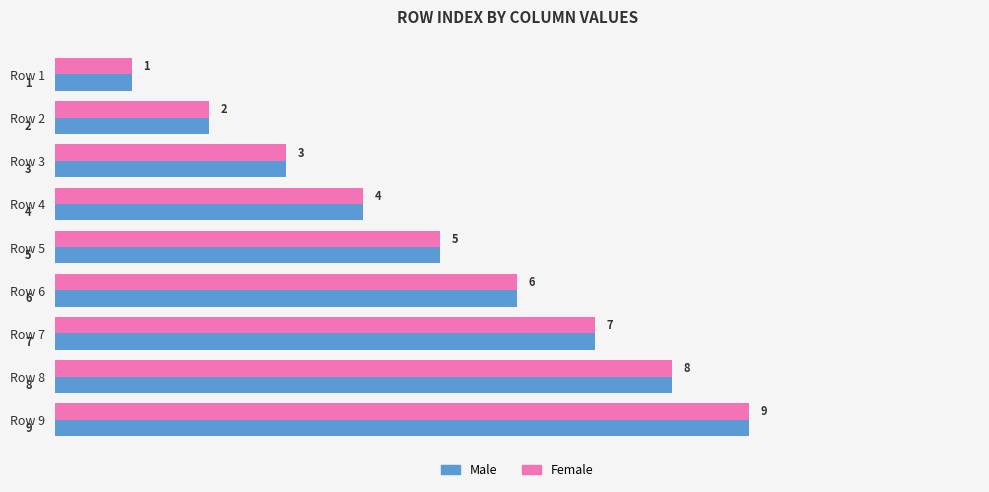

Which category has the lowest value in the Female series?

Row 1